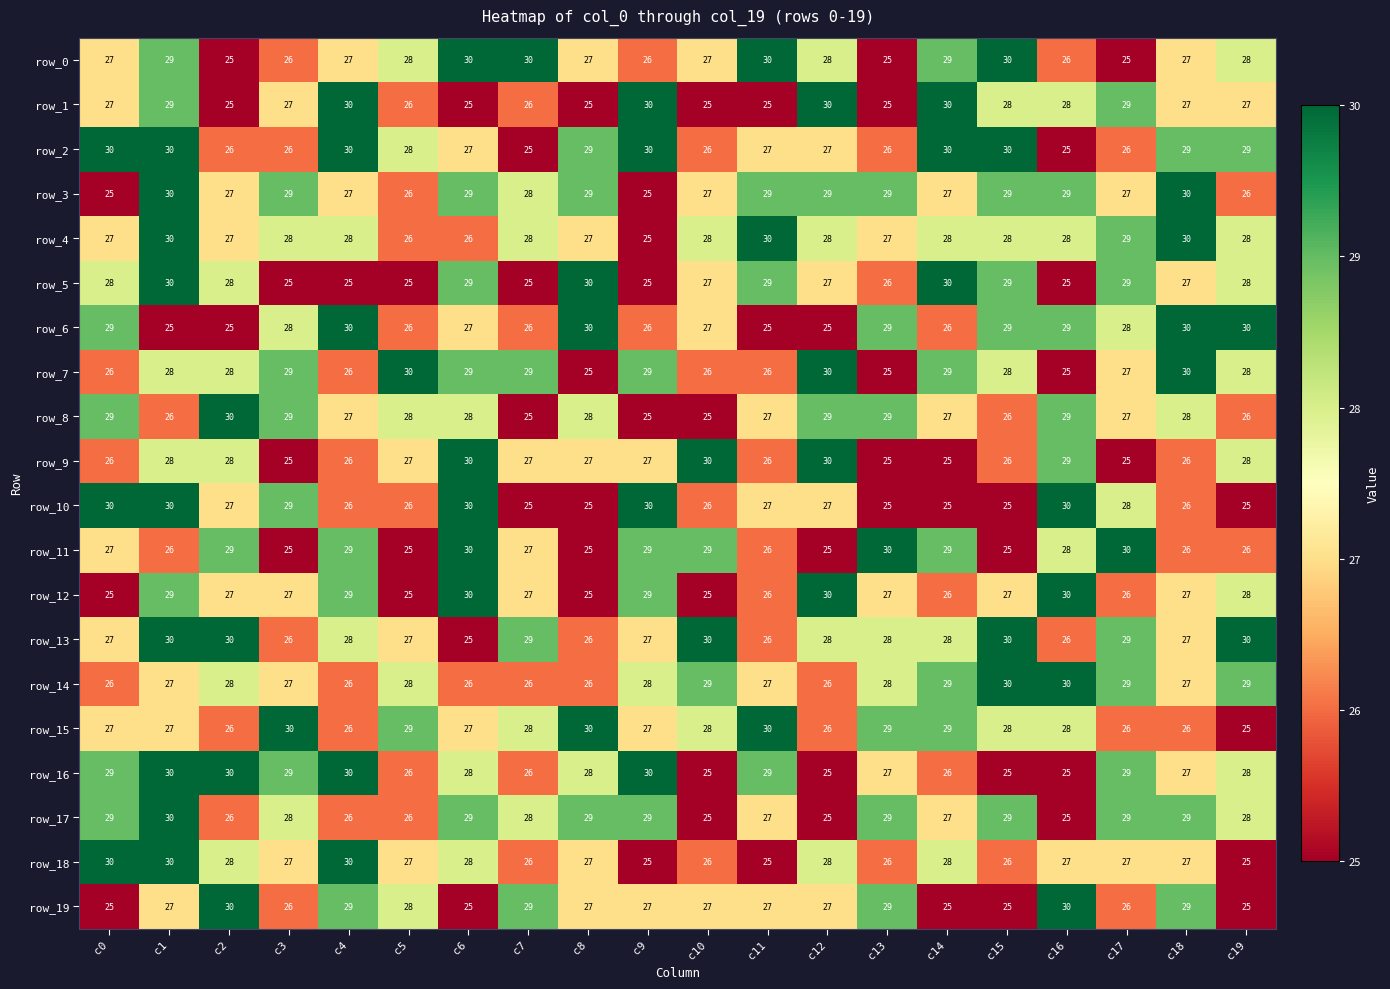

How many row_10 values are between 25 and 30?

20